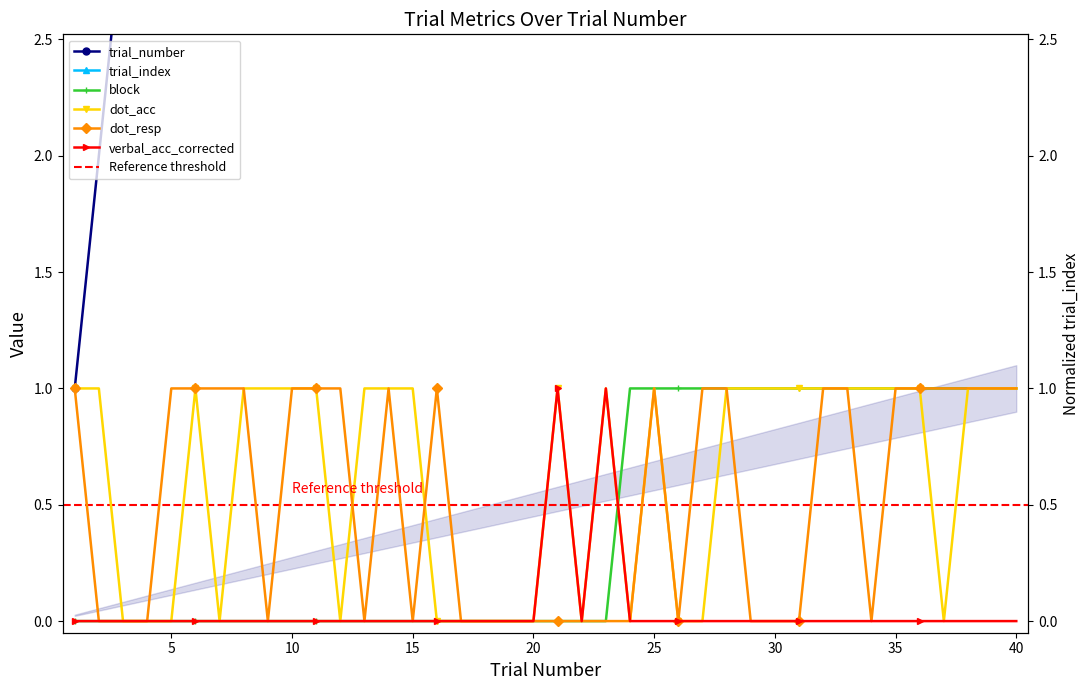

At which category is the sum across all series the highest?

40